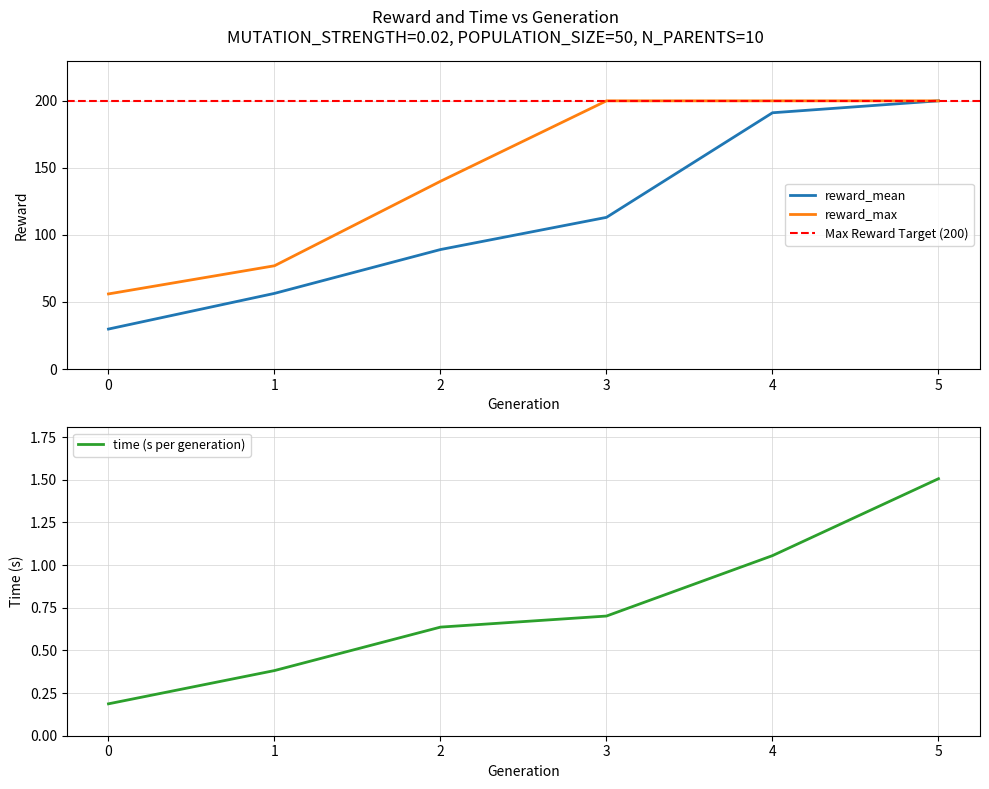

How many distinct data groups are displayed?

3